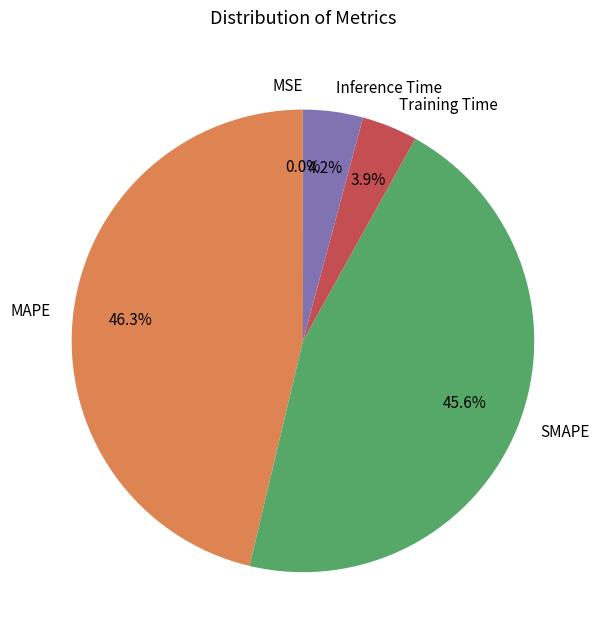

Which category has the biggest portion of the pie?

MAPE